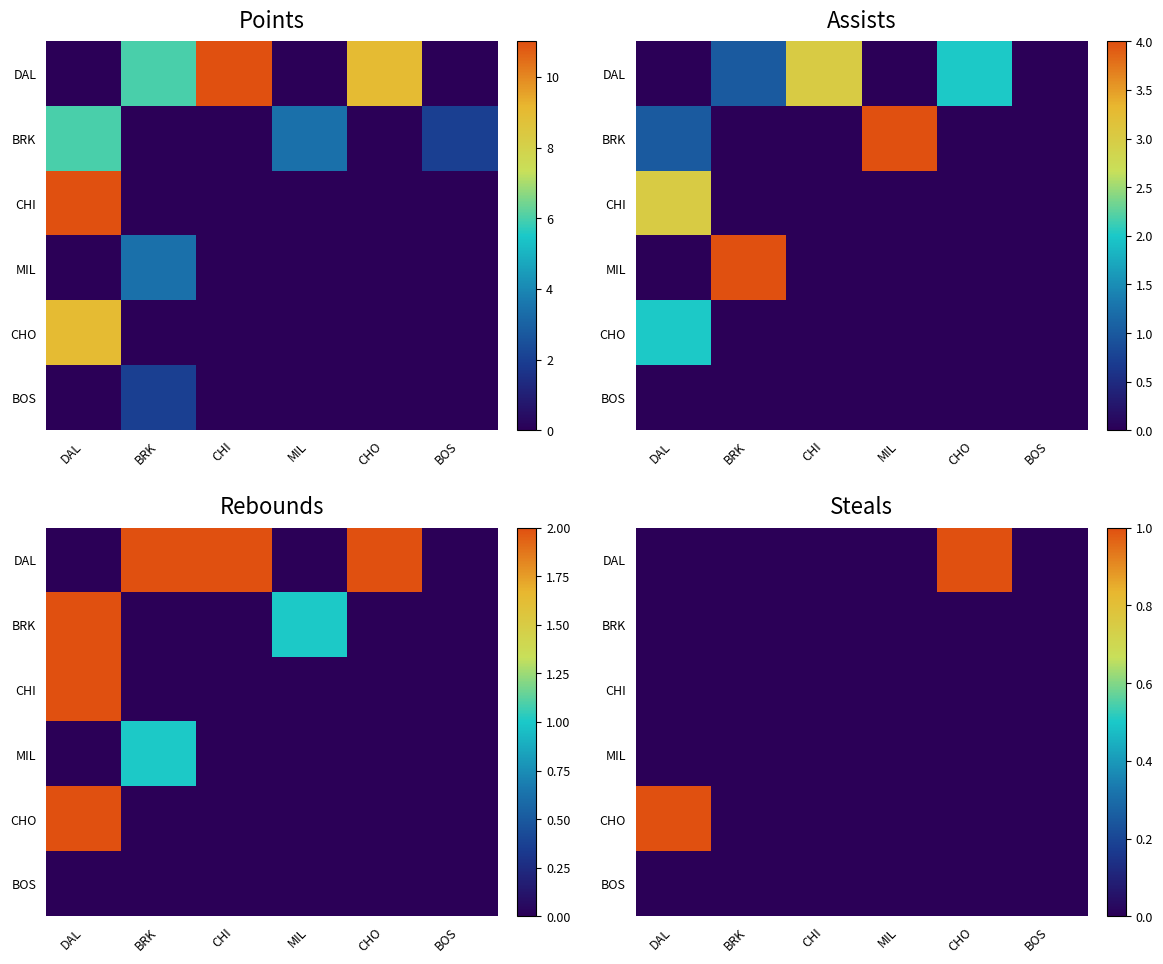

At which category is the sum across all series the highest?

DAL